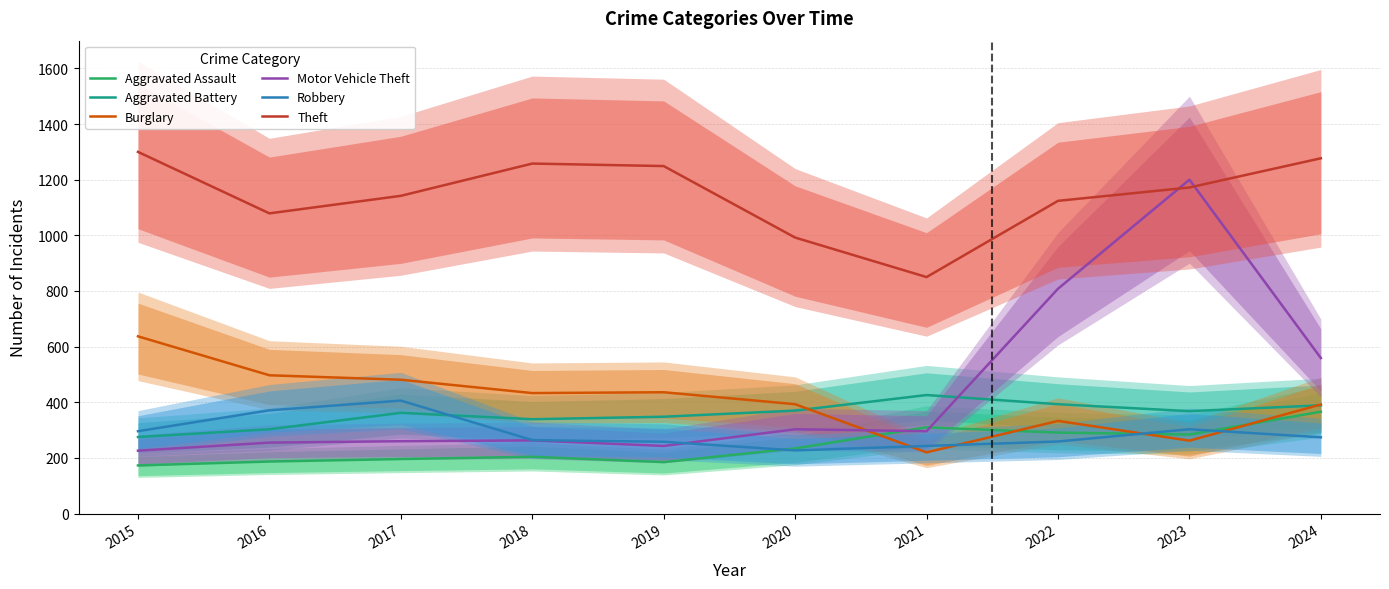

Reading left to right, list all the values displayed in this chart.

Aggravated Assault: 2015=173	2016=187	2017=196	2018=204	2019=185	2020=234	2021=310	2022=291	2023=284	2024=366
Aggravated Battery: 2015=275	2016=303	2017=362	2018=339	2019=348	2020=370	2021=426	2022=393	2023=368	2024=389
Burglary: 2015=637	2016=497	2017=481	2018=433	2019=436	2020=393	2021=220	2022=333	2023=262	2024=392
Motor Vehicle Theft: 2015=226	2016=255	2017=260	2018=263	2019=243	2020=303	2021=296	2022=808	2023=1200	2024=559
Robbery: 2015=296	2016=371	2017=406	2018=264	2019=258	2020=227	2021=243	2022=259	2023=303	2024=274
Theft: 2015=1300	2016=1079	2017=1142	2018=1258	2019=1249	2020=992	2021=850	2022=1124	2023=1172	2024=1277